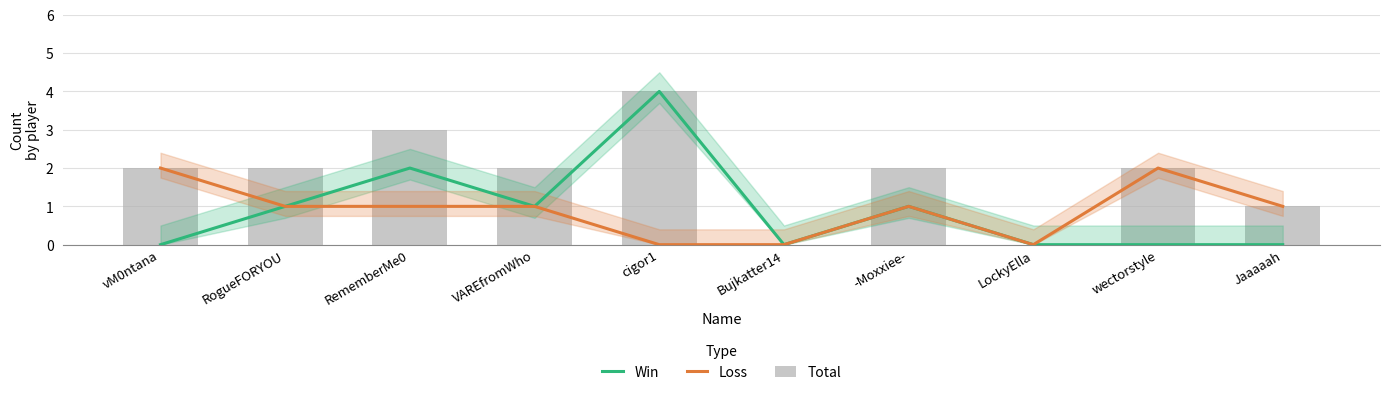

What is the difference between the maximum and minimum values in the Win series?

4